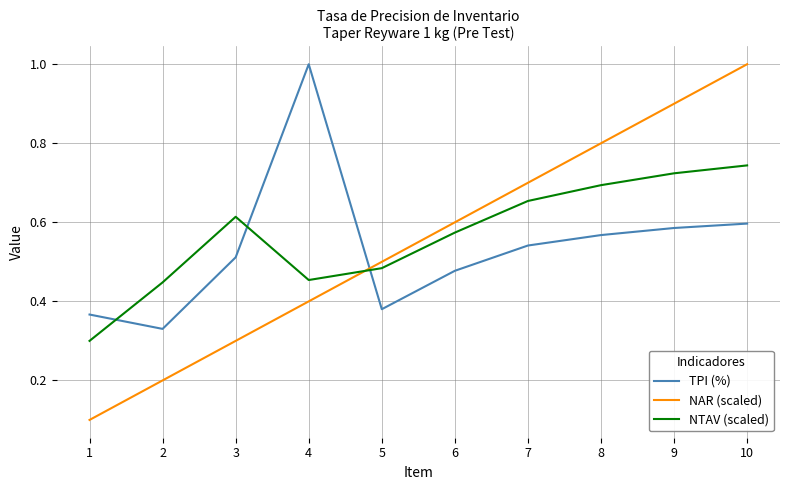

Which category has the highest value in the TPI (%) series?

4